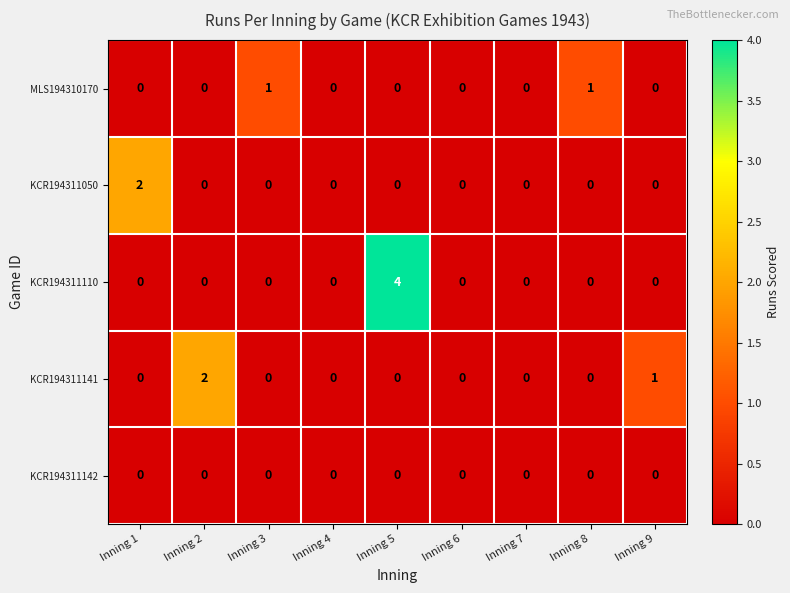

Which series has the largest total across all categories?

KCR194311110